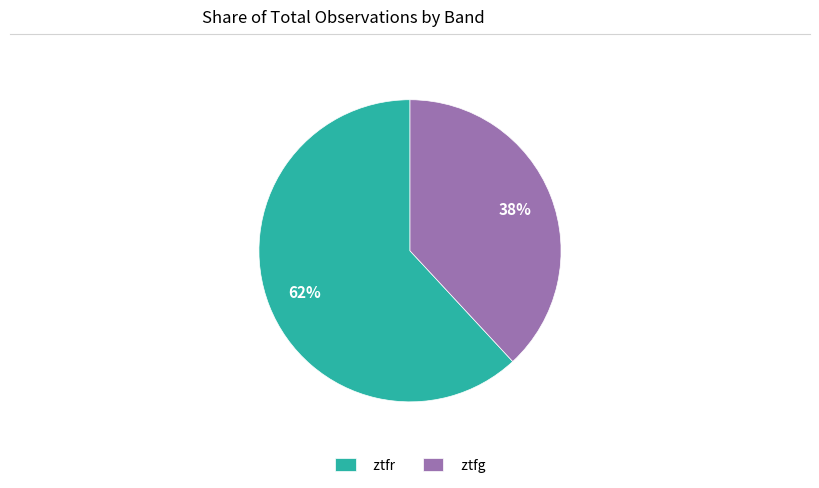

Rank the categories by value from lowest to highest.

ztfg, ztfr